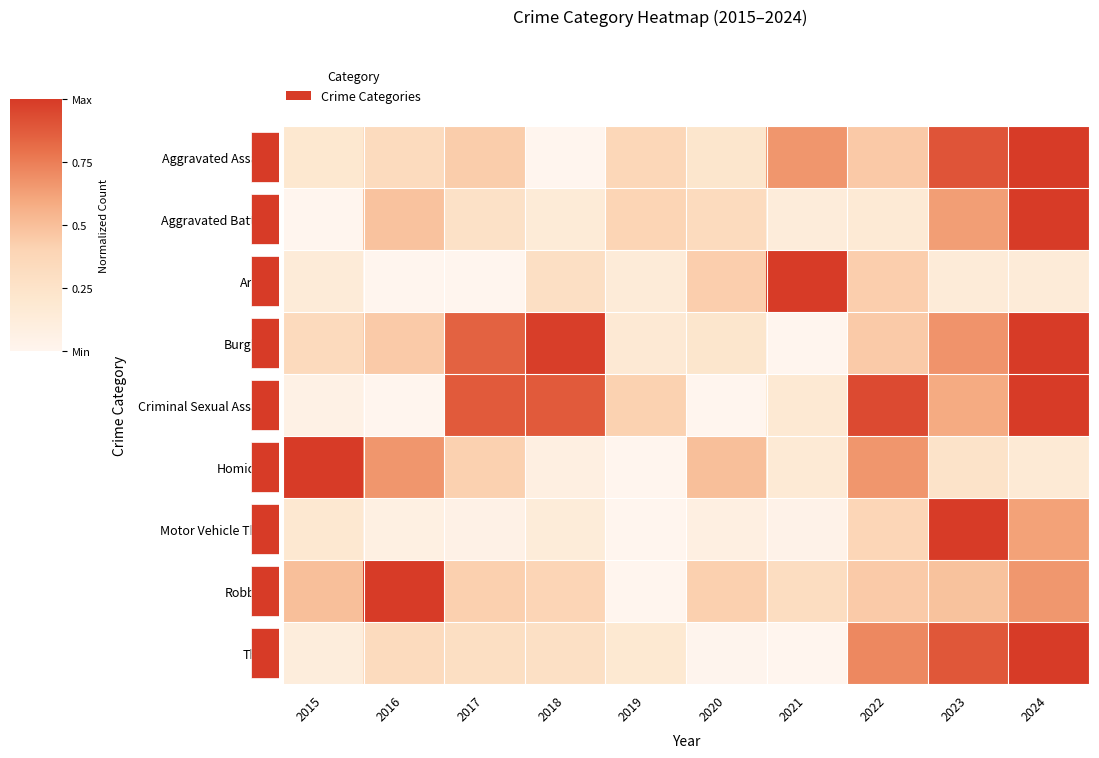

What is the maximum value for Aggravated Assault?

1.0